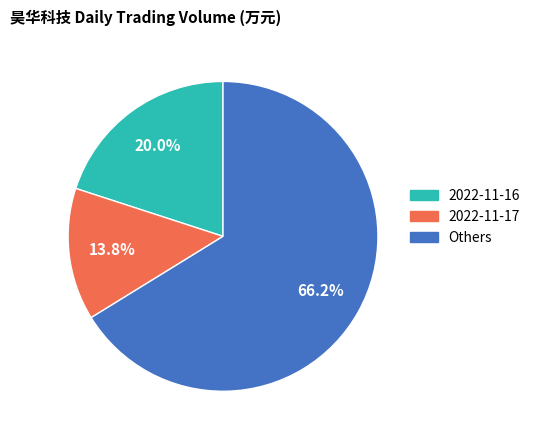

Does any single category account for the majority?

Yes